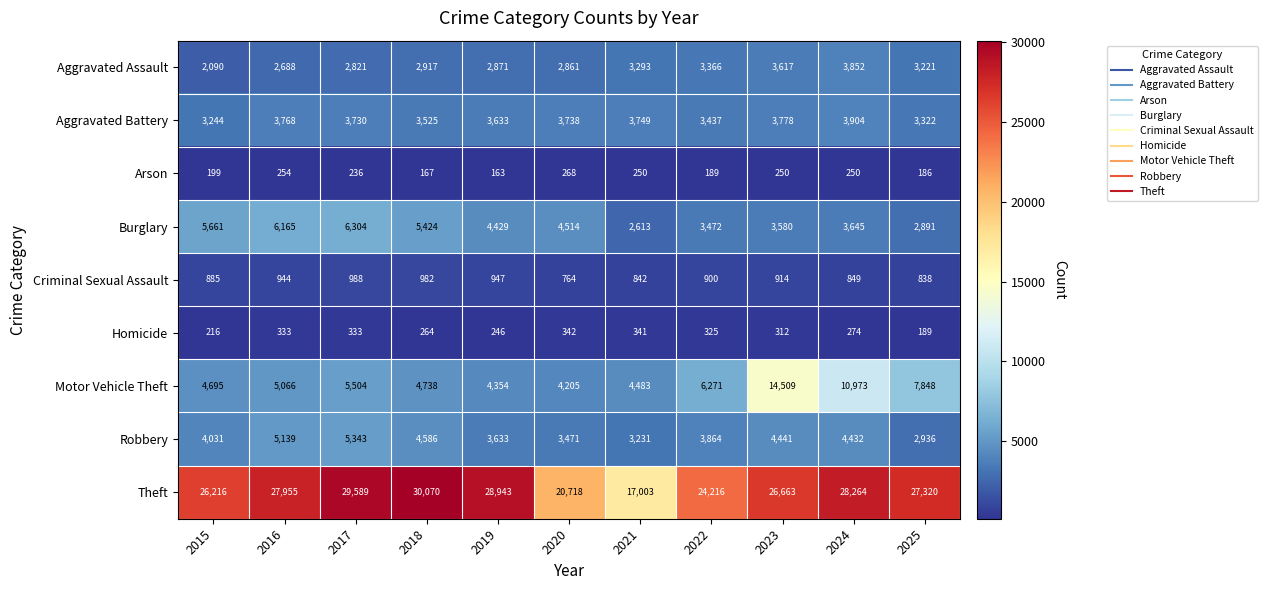

At which category does the chart reach its minimum across all series?

2019